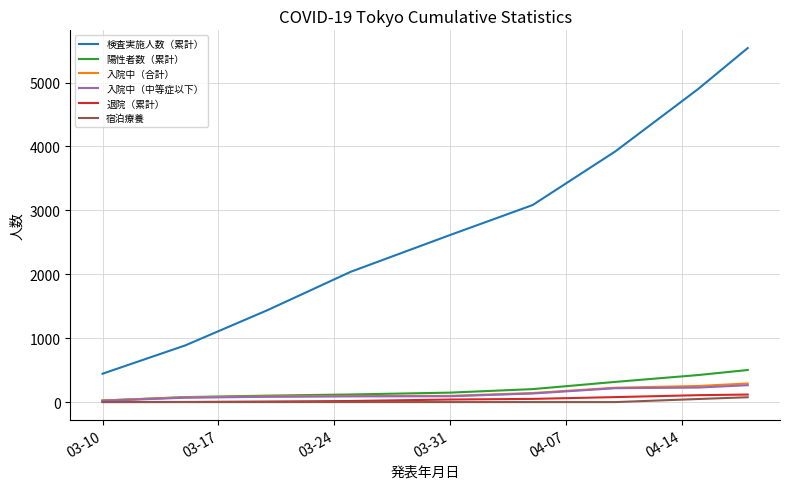

Which series has the largest range (max minus min)?

検査実施人数（累計）